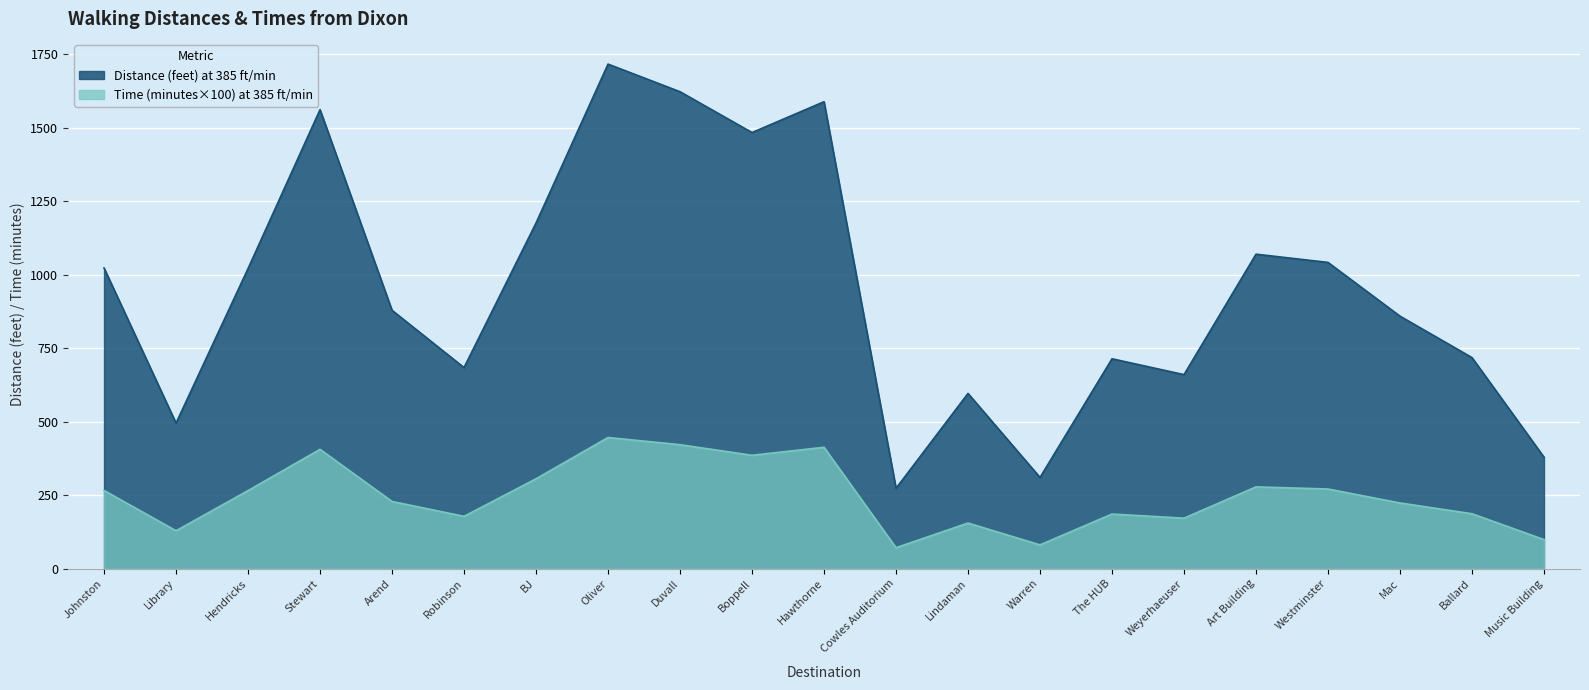

List the series in order of their peak value, lowest first.

Time (minutes×100) at 385 ft/min, Distance (feet) at 385 ft/min